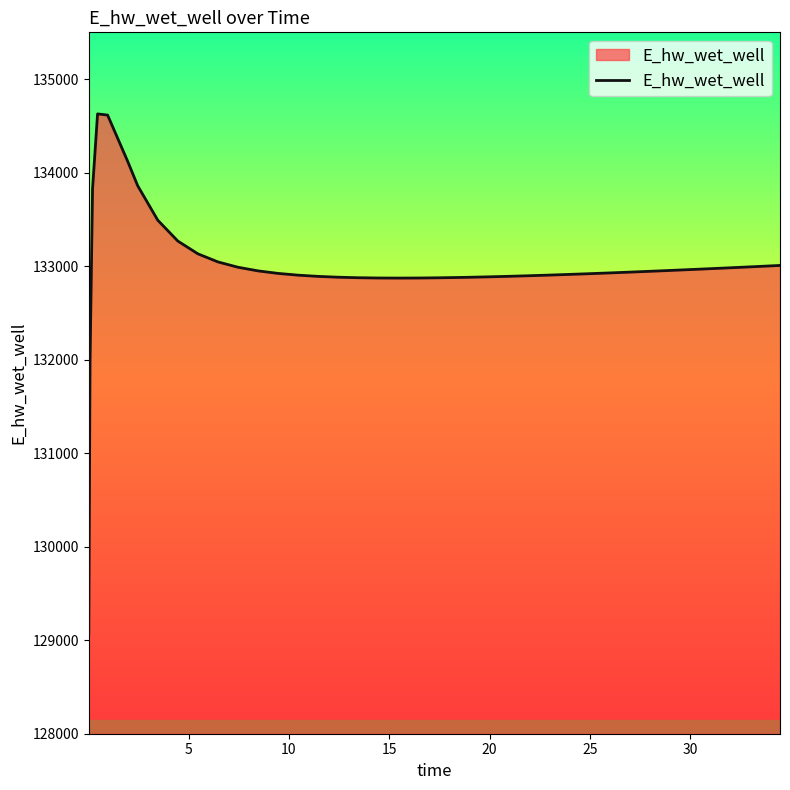

What is the difference between the maximum and minimum values?

5557.6